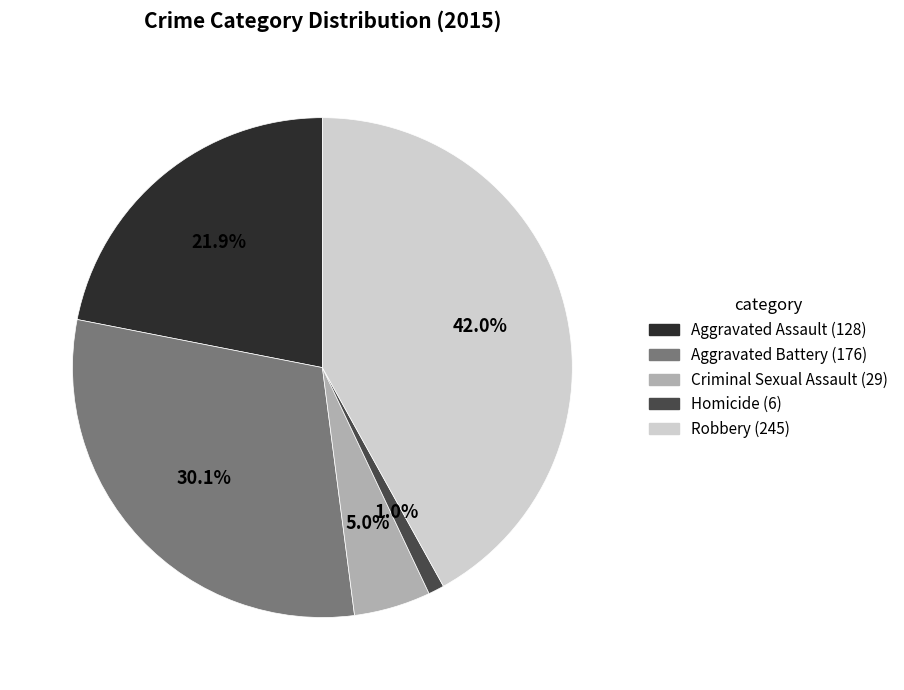

To the nearest percent, what portion does Criminal Sexual Assault represent?

5%